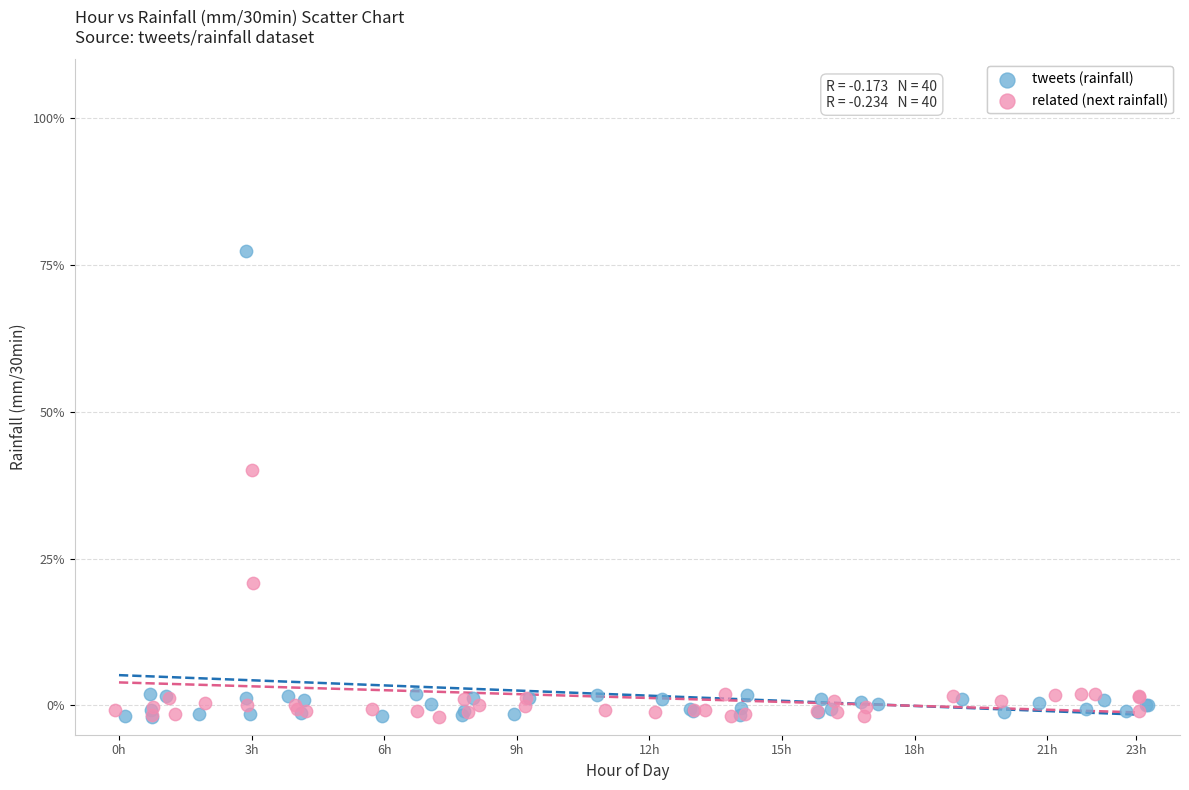

What are all the series names shown in the legend?

tweets (rainfall), related (next rainfall)